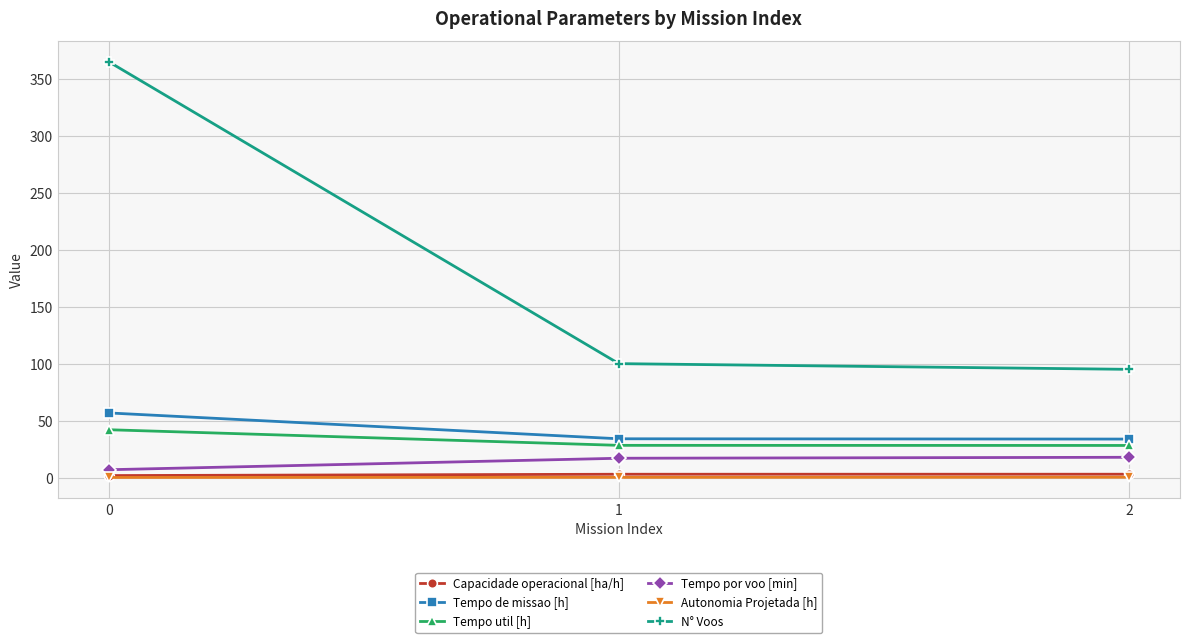

What is the difference between the highest and lowest values at 0?

364.9